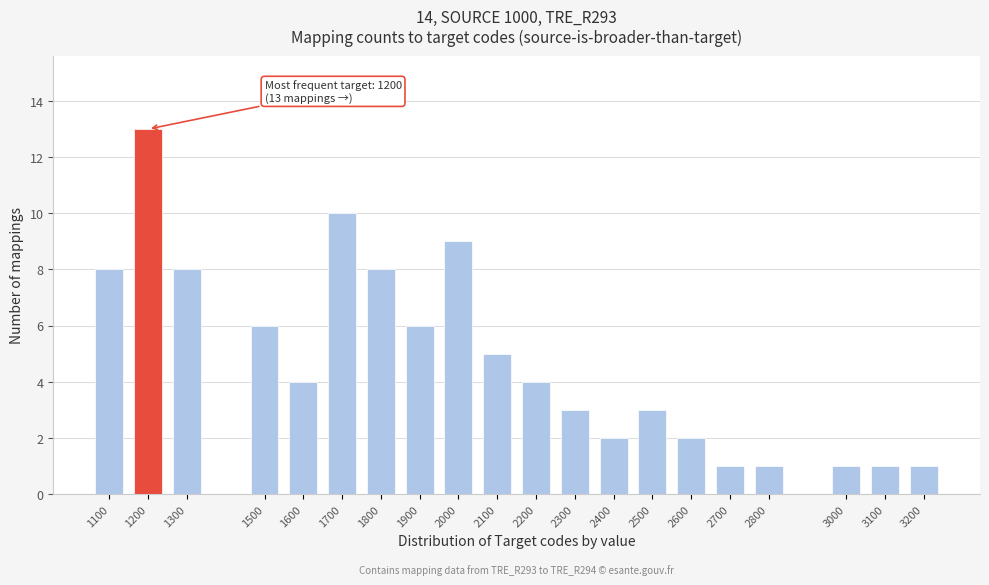

Reading left to right, extract all data points from this chart.

1100=8	1200=13	1300=8	1500=6	1600=4	1700=10	1800=8	1900=6	2000=9	2100=5	2200=4	2300=3	2400=2	2500=3	2600=2	2700=1	2800=1	3000=1	3100=1	3200=1